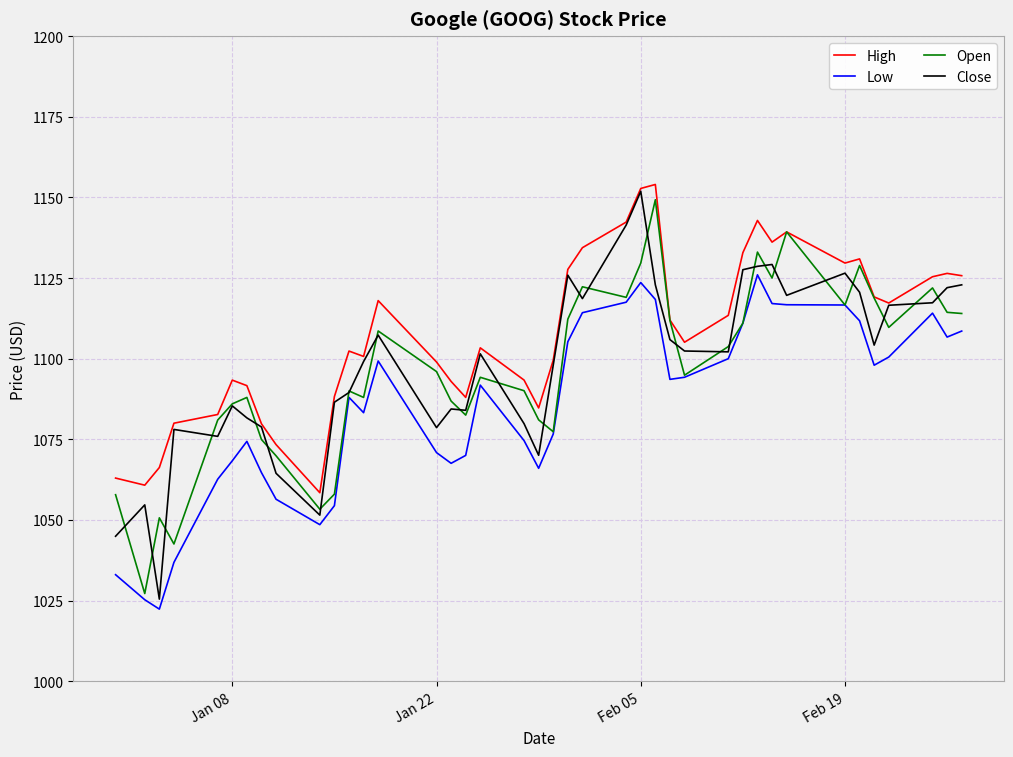

What is the lowest value of the High series?

1058.5